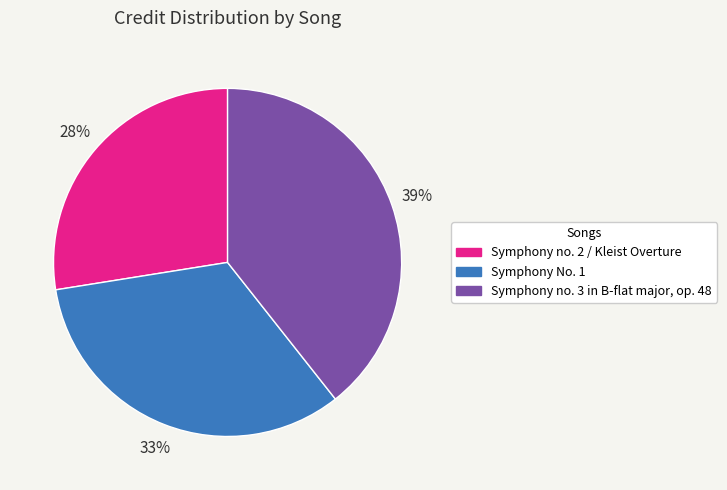

Is the sum of Symphony no. 3 in B-flat major, op. 48 and Symphony no. 2 / Kleist Overture greater than half?

Yes